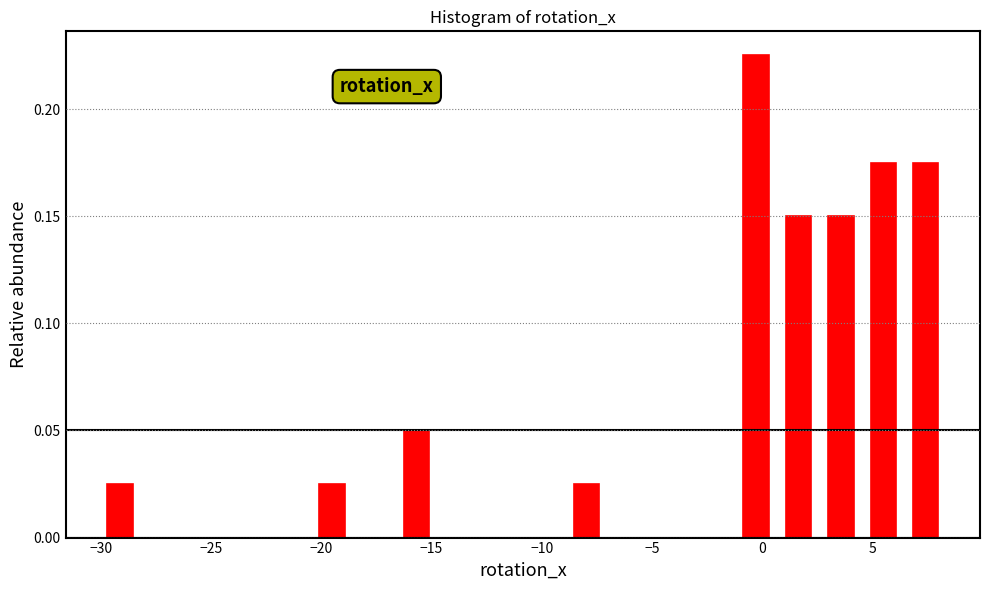

Around what value on the x-axis is the tallest bar? Give the approximate position of its centre, as read against the axis.

-0.5